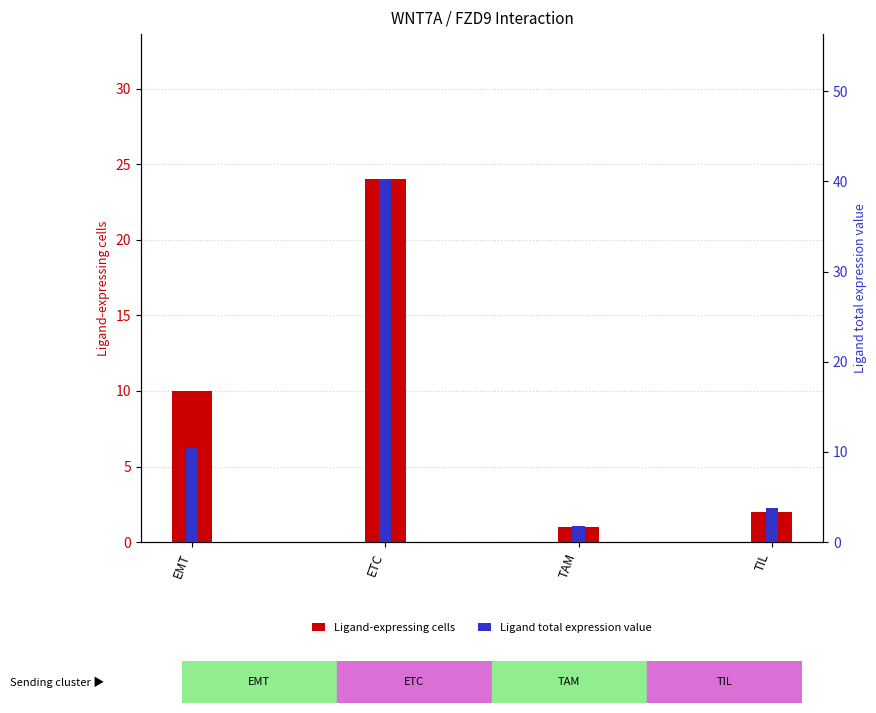

What is the value of the Ligand total expression value bar at the 4th from the left?

3.8